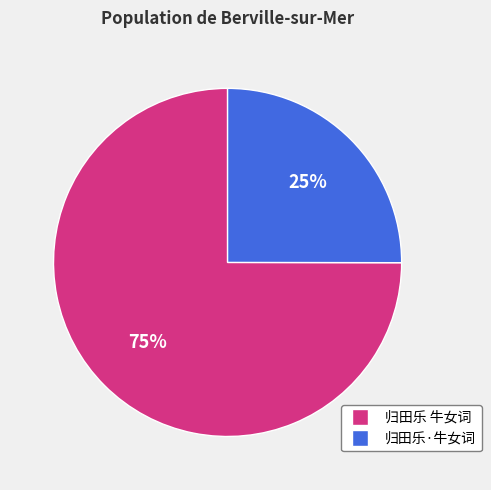

To the nearest percent, what portion does 归田乐 牛女词 represent?

75%